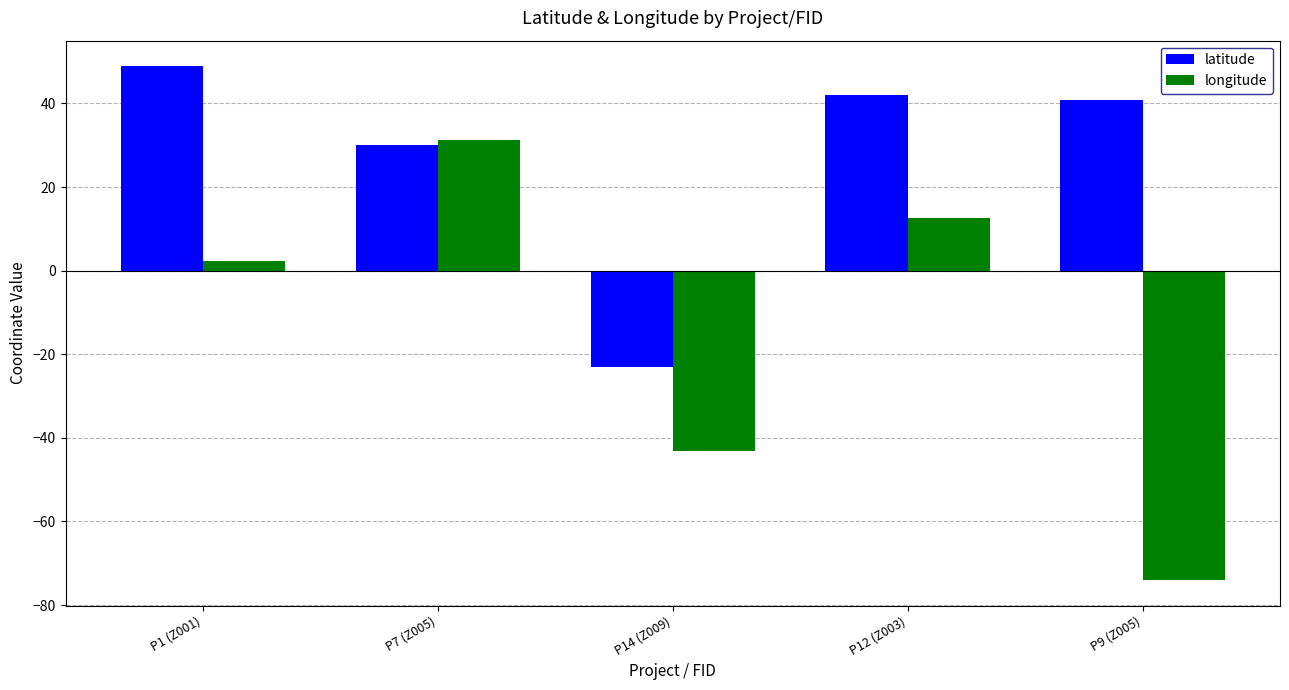

Where is latitude nearest to the value 12?

P7 (Z005)